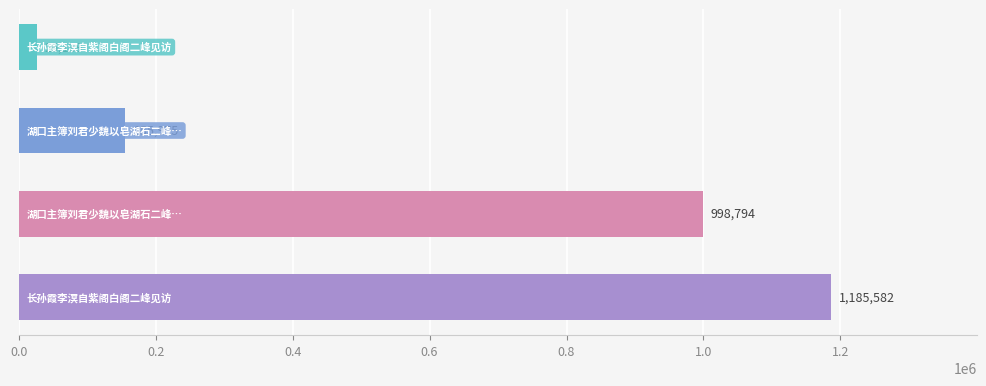

What is the sum of all values?

2366490